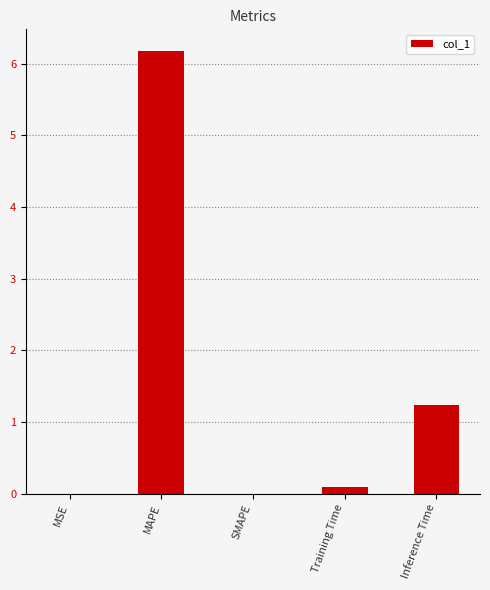

Is it true that the value at SMAPE is 0.0?

True